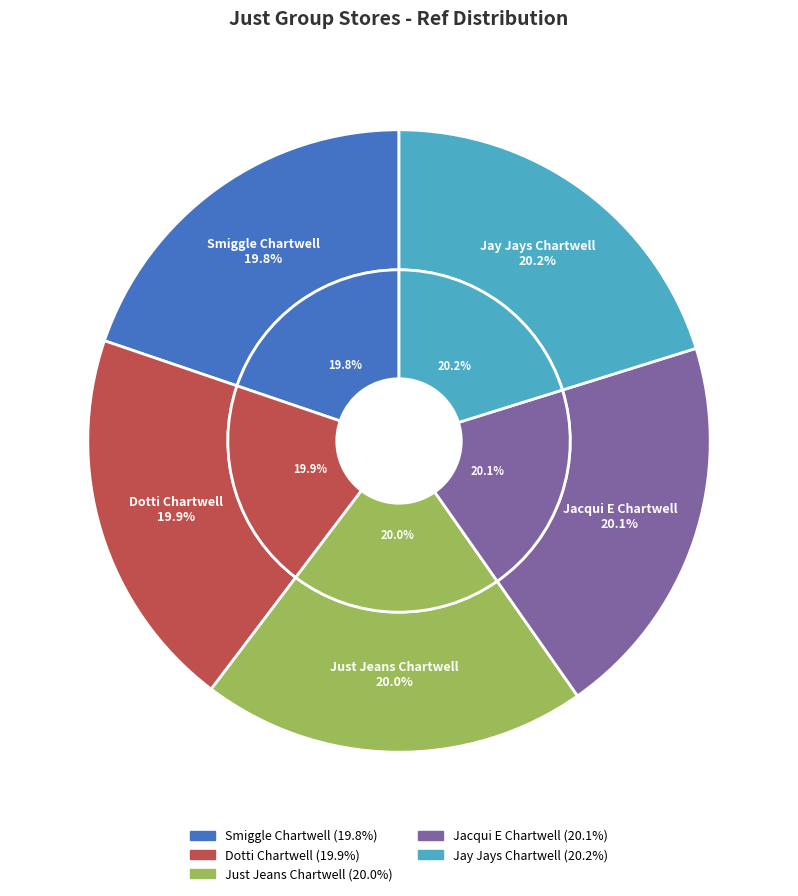

Which category has the smallest portion of the pie?

Smiggle Chartwell